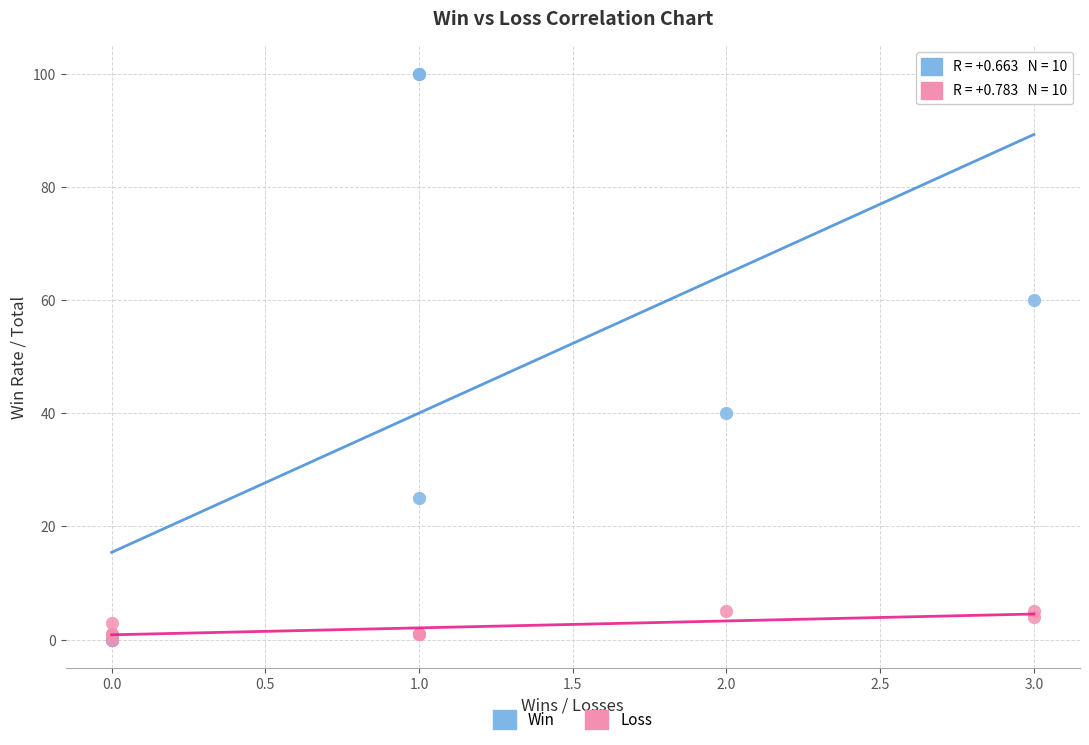

What are all the series names shown in the legend?

Win, Loss